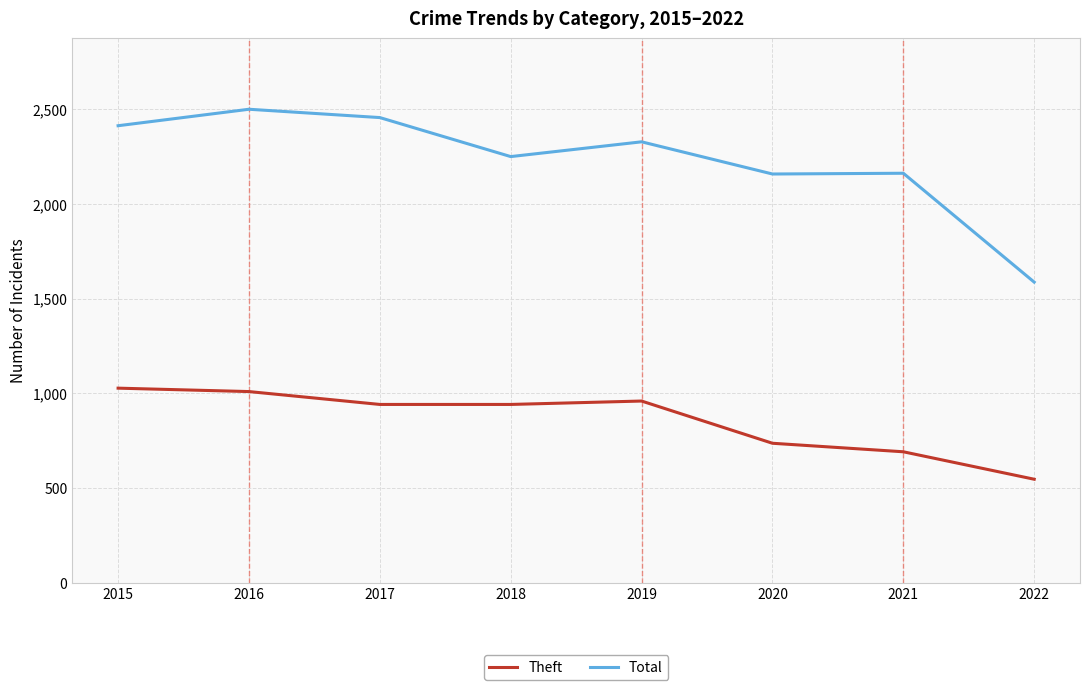

At how many categories does at least one series exceed 1817?

7